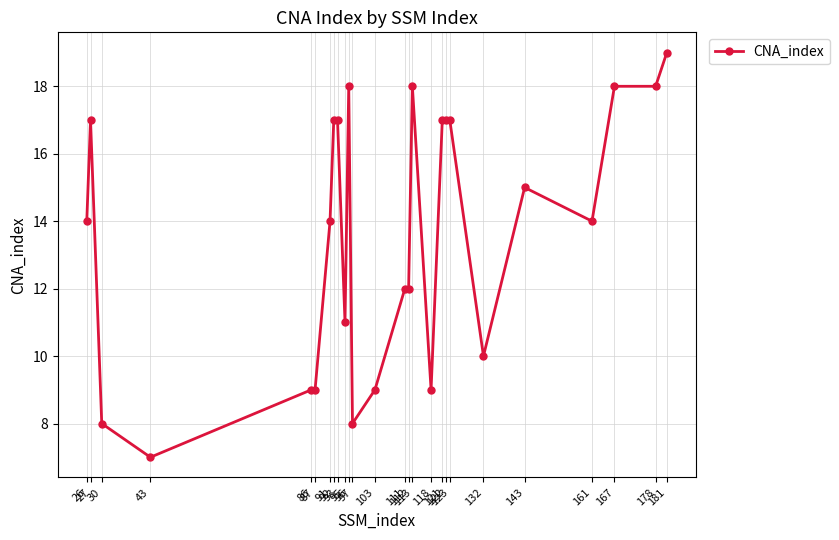

Reading left to right, list all the values displayed in this chart.

14	17	8	7	9	9	14	17	17	11	18	8	9	12	12	18	9	17	17	17	10	15	14	18	18	19